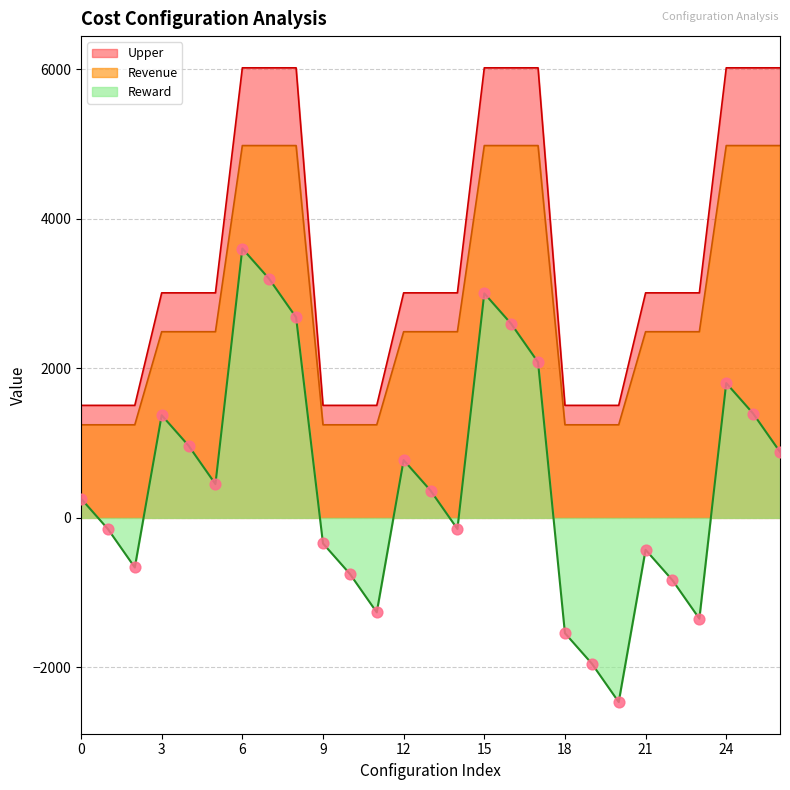

At which category is the sum across all series the highest?

6